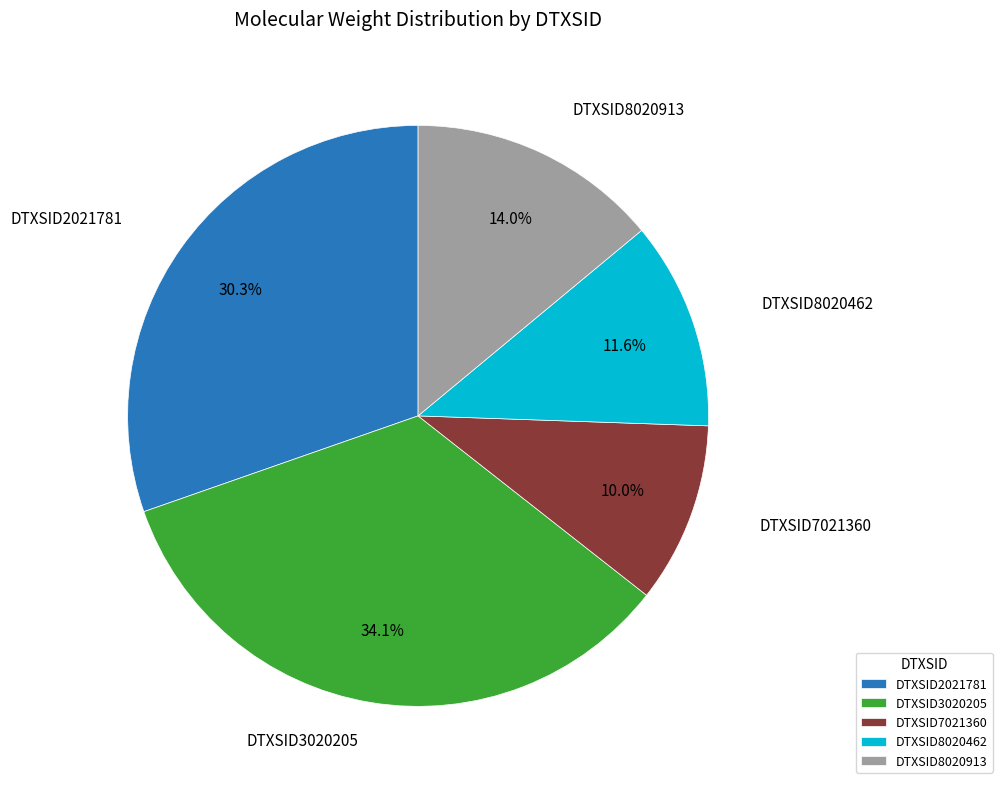

Which category has the biggest portion of the pie?

DTXSID3020205